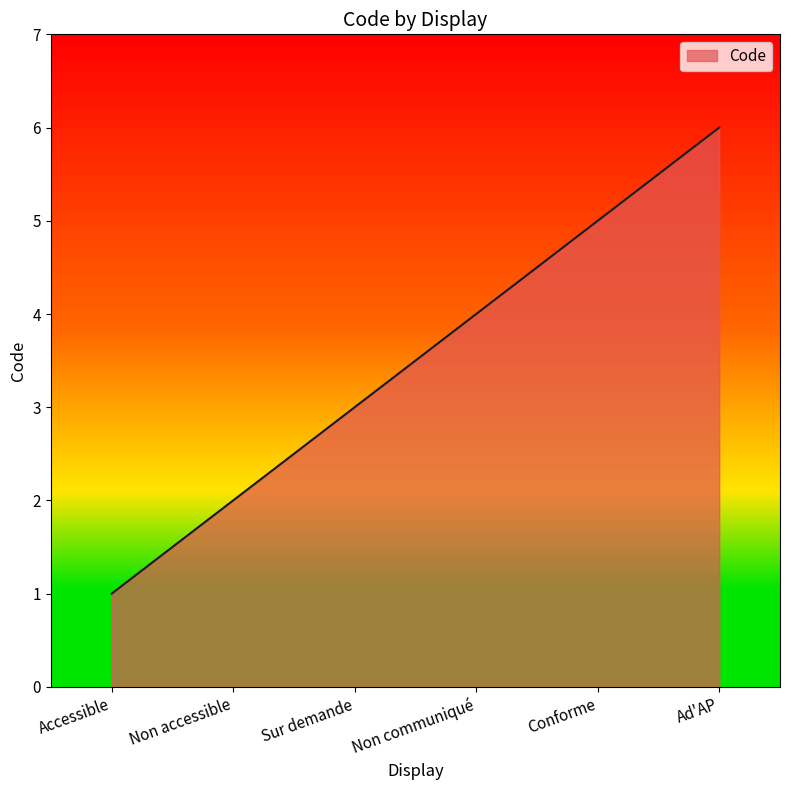

List the labels in order of value, largest first.

Ad'AP, Conforme, Non communiqué, Sur demande, Non accessible, Accessible